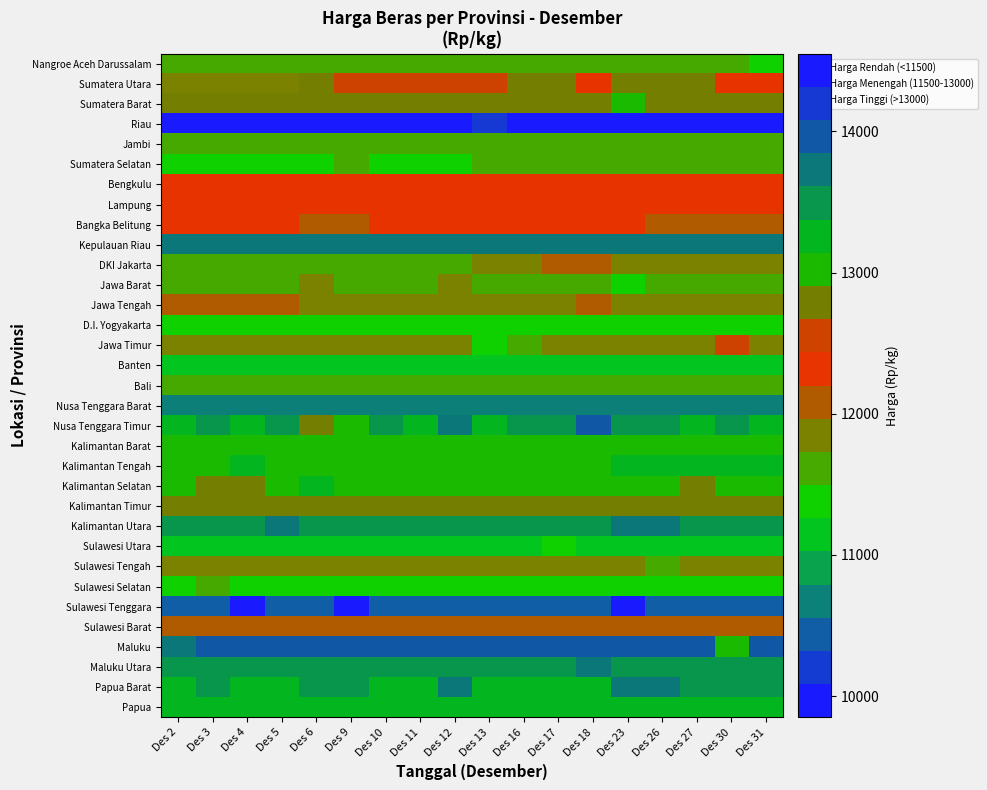

Reading left to right, what are all the values shown in this chart?

Nangroe Aceh Darussalam: Des 2=11550	Des 3=11650	Des 4=11550	Des 5=11500	Des 6=11550	Des 9=11700	Des 10=11600	Des 11=11600	Des 12=11600	Des 13=11600	Des 16=11600	Des 17=11600	Des 18=11550	Des 23=11600	Des 26=11550	Des 27=11600	Des 30=11600	Des 31=11350
Sumatera Utara: Des 2=11850	Des 3=11850	Des 4=11850	Des 5=11800	Des 6=12700	Des 9=12500	Des 10=12600	Des 11=12500	Des 12=12450	Des 13=12500	Des 16=12850	Des 17=12700	Des 18=12250	Des 23=12700	Des 26=12700	Des 27=12750	Des 30=12250	Des 31=12250
Sumatera Barat: Des 2=12850	Des 3=12850	Des 4=12850	Des 5=12850	Des 6=12850	Des 9=12850	Des 10=12850	Des 11=12850	Des 12=12700	Des 13=12700	Des 16=12900	Des 17=12850	Des 18=12900	Des 23=13000	Des 26=12900	Des 27=12900	Des 30=12900	Des 31=12900
Riau: Des 2=14550	Des 3=14550	Des 4=14550	Des 5=14500	Des 6=14550	Des 9=14550	Des 10=14550	Des 11=14550	Des 12=14550	Des 13=14300	Des 16=14550	Des 17=14550	Des 18=14550	Des 23=14550	Des 26=14500	Des 27=14500	Des 30=14500	Des 31=14500
Jambi: Des 2=11550	Des 3=11550	Des 4=11550	Des 5=11550	Des 6=11550	Des 9=11550	Des 10=11550	Des 11=11550	Des 12=11550	Des 13=11550	Des 16=11550	Des 17=11550	Des 18=11550	Des 23=11550	Des 26=11550	Des 27=11600	Des 30=11600	Des 31=11550
Sumatera Selatan: Des 2=11450	Des 3=11450	Des 4=11450	Des 5=11450	Des 6=11450	Des 9=11500	Des 10=11450	Des 11=11450	Des 12=11450	Des 13=11500	Des 16=11500	Des 17=11500	Des 18=11500	Des 23=11500	Des 26=11500	Des 27=11500	Des 30=11500	Des 31=11500
Bengkulu: Des 2=12250	Des 3=12250	Des 4=12250	Des 5=12250	Des 6=12250	Des 9=12250	Des 10=12250	Des 11=12250	Des 12=12250	Des 13=12250	Des 16=12250	Des 17=12250	Des 18=12250	Des 23=12250	Des 26=12250	Des 27=12250	Des 30=12250	Des 31=12250
Lampung: Des 2=12250	Des 3=12250	Des 4=12250	Des 5=12250	Des 6=12250	Des 9=12250	Des 10=12250	Des 11=12250	Des 12=12250	Des 13=12250	Des 16=12250	Des 17=12250	Des 18=12250	Des 23=12250	Des 26=12250	Des 27=12250	Des 30=12250	Des 31=12250
Bangka Belitung: Des 2=12350	Des 3=12250	Des 4=12250	Des 5=12250	Des 6=12150	Des 9=12150	Des 10=12200	Des 11=12200	Des 12=12200	Des 13=12200	Des 16=12250	Des 17=12200	Des 18=12200	Des 23=12200	Des 26=12150	Des 27=12100	Des 30=12150	Des 31=12100
Kepulauan Riau: Des 2=13800	Des 3=13800	Des 4=13800	Des 5=13800	Des 6=13800	Des 9=13800	Des 10=13800	Des 11=13800	Des 12=13800	Des 13=13800	Des 16=13800	Des 17=13800	Des 18=13800	Des 23=13800	Des 26=13800	Des 27=13800	Des 30=13800	Des 31=13800
DKI Jakarta: Des 2=11700	Des 3=11650	Des 4=11650	Des 5=11650	Des 6=11650	Des 9=11650	Des 10=11650	Des 11=11650	Des 12=11700	Des 13=11800	Des 16=11800	Des 17=12000	Des 18=12000	Des 23=11800	Des 26=11800	Des 27=11750	Des 30=11800	Des 31=11800
Jawa Barat: Des 2=11700	Des 3=11700	Des 4=11700	Des 5=11700	Des 6=11800	Des 9=11700	Des 10=11700	Des 11=11500	Des 12=11850	Des 13=11700	Des 16=11700	Des 17=11700	Des 18=11700	Des 23=11450	Des 26=11600	Des 27=11600	Des 30=11600	Des 31=11600
Jawa Tengah: Des 2=12050	Des 3=12050	Des 4=12100	Des 5=12050	Des 6=11850	Des 9=11950	Des 10=11950	Des 11=11950	Des 12=11950	Des 13=11900	Des 16=11950	Des 17=11950	Des 18=12000	Des 23=11950	Des 26=11950	Des 27=11950	Des 30=11900	Des 31=11950
D.I. Yogyakarta: Des 2=11450	Des 3=11450	Des 4=11450	Des 5=11450	Des 6=11450	Des 9=11450	Des 10=11450	Des 11=11450	Des 12=11450	Des 13=11450	Des 16=11450	Des 17=11450	Des 18=11450	Des 23=11450	Des 26=11450	Des 27=11450	Des 30=11450	Des 31=11450
Jawa Timur: Des 2=11800	Des 3=11800	Des 4=11800	Des 5=11800	Des 6=11800	Des 9=11800	Des 10=11800	Des 11=11750	Des 12=11800	Des 13=11450	Des 16=11700	Des 17=11850	Des 18=11800	Des 23=11800	Des 26=11800	Des 27=11800	Des 30=12500	Des 31=11800
Banten: Des 2=11100	Des 3=11100	Des 4=11200	Des 5=11100	Des 6=11100	Des 9=11100	Des 10=11100	Des 11=11200	Des 12=11100	Des 13=11100	Des 16=11100	Des 17=11100	Des 18=11100	Des 23=11150	Des 26=11150	Des 27=11150	Des 30=11250	Des 31=11250
Bali: Des 2=11600	Des 3=11600	Des 4=11600	Des 5=11600	Des 6=11600	Des 9=11600	Des 10=11600	Des 11=11600	Des 12=11600	Des 13=11600	Des 16=11650	Des 17=11650	Des 18=11600	Des 23=11600	Des 26=11650	Des 27=11650	Des 30=11650	Des 31=11650
Nusa Tenggara Barat: Des 2=10650	Des 3=10650	Des 4=10650	Des 5=10650	Des 6=10650	Des 9=10650	Des 10=10650	Des 11=10650	Des 12=10650	Des 13=10650	Des 16=10650	Des 17=10650	Des 18=10650	Des 23=10650	Des 26=10650	Des 27=10650	Des 30=10650	Des 31=10650
Nusa Tenggara Timur: Des 2=13200	Des 3=13400	Des 4=13350	Des 5=13600	Des 6=12850	Des 9=13100	Des 10=13400	Des 11=13200	Des 12=13750	Des 13=13200	Des 16=13400	Des 17=13400	Des 18=13850	Des 23=13500	Des 26=13500	Des 27=13200	Des 30=13500	Des 31=13350
Kalimantan Barat: Des 2=13100	Des 3=13100	Des 4=13100	Des 5=13100	Des 6=13100	Des 9=13100	Des 10=13100	Des 11=13100	Des 12=13100	Des 13=13100	Des 16=13100	Des 17=13100	Des 18=13100	Des 23=13100	Des 26=13100	Des 27=13100	Des 30=13100	Des 31=13100
Kalimantan Tengah: Des 2=13100	Des 3=13050	Des 4=13200	Des 5=13050	Des 6=13050	Des 9=13050	Des 10=13050	Des 11=13050	Des 12=13050	Des 13=13000	Des 16=13050	Des 17=13050	Des 18=13050	Des 23=13350	Des 26=13350	Des 27=13350	Des 30=13200	Des 31=13250
Kalimantan Selatan: Des 2=13100	Des 3=12900	Des 4=12900	Des 5=13100	Des 6=13300	Des 9=13100	Des 10=13100	Des 11=13100	Des 12=13100	Des 13=13100	Des 16=13100	Des 17=13100	Des 18=13100	Des 23=13100	Des 26=13100	Des 27=12700	Des 30=13100	Des 31=13100
Kalimantan Timur: Des 2=12800	Des 3=12800	Des 4=12800	Des 5=12800	Des 6=12800	Des 9=12800	Des 10=12800	Des 11=12750	Des 12=12850	Des 13=12800	Des 16=12850	Des 17=12850	Des 18=12850	Des 23=12850	Des 26=12850	Des 27=12700	Des 30=12850	Des 31=12850
Kalimantan Utara: Des 2=13550	Des 3=13550	Des 4=13550	Des 5=13650	Des 6=13550	Des 9=13550	Des 10=13550	Des 11=13550	Des 12=13550	Des 13=13550	Des 16=13550	Des 17=13550	Des 18=13550	Des 23=13650	Des 26=13650	Des 27=13550	Des 30=13550	Des 31=13550
Sulawesi Utara: Des 2=11150	Des 3=11150	Des 4=11150	Des 5=11150	Des 6=11150	Des 9=11150	Des 10=11250	Des 11=11250	Des 12=11250	Des 13=11250	Des 16=11050	Des 17=11300	Des 18=11250	Des 23=11250	Des 26=11250	Des 27=11250	Des 30=11150	Des 31=11150
Sulawesi Tengah: Des 2=11750	Des 3=11750	Des 4=11750	Des 5=11750	Des 6=11750	Des 9=11750	Des 10=11750	Des 11=11750	Des 12=11750	Des 13=11750	Des 16=11750	Des 17=11750	Des 18=11750	Des 23=11750	Des 26=11500	Des 27=11750	Des 30=11750	Des 31=11750
Sulawesi Selatan: Des 2=11400	Des 3=11500	Des 4=11300	Des 5=11350	Des 6=11350	Des 9=11350	Des 10=11400	Des 11=11400	Des 12=11400	Des 13=11400	Des 16=11300	Des 17=11450	Des 18=11350	Des 23=11400	Des 26=11300	Des 27=11350	Des 30=11350	Des 31=11450
Sulawesi Tenggara: Des 2=10450	Des 3=10450	Des 4=9850	Des 5=10450	Des 6=10450	Des 9=9850	Des 10=10450	Des 11=10450	Des 12=10400	Des 13=10400	Des 16=10400	Des 17=10400	Des 18=10400	Des 23=9850	Des 26=10400	Des 27=10400	Des 30=10400	Des 31=10400
Sulawesi Barat: Des 2=12000	Des 3=12000	Des 4=12000	Des 5=12000	Des 6=12000	Des 9=12000	Des 10=12000	Des 11=12000	Des 12=12000	Des 13=12000	Des 16=12000	Des 17=12000	Des 18=12000	Des 23=12000	Des 26=12000	Des 27=12000	Des 30=12000	Des 31=12000
Maluku: Des 2=13625	Des 3=14050	Des 4=14050	Des 5=14050	Des 6=14050	Des 9=14050	Des 10=14050	Des 11=14050	Des 12=14050	Des 13=14050	Des 16=14050	Des 17=14050	Des 18=14050	Des 23=14050	Des 26=14050	Des 27=14050	Des 30=13100	Des 31=14050
Maluku Utara: Des 2=13500	Des 3=13500	Des 4=13500	Des 5=13500	Des 6=13500	Des 9=13500	Des 10=13500	Des 11=13500	Des 12=13500	Des 13=13500	Des 16=13500	Des 17=13500	Des 18=13750	Des 23=13500	Des 26=13500	Des 27=13500	Des 30=13500	Des 31=13500
Papua Barat: Des 2=13300	Des 3=13400	Des 4=13300	Des 5=13300	Des 6=13400	Des 9=13400	Des 10=13300	Des 11=13300	Des 12=13650	Des 13=13300	Des 16=13300	Des 17=13300	Des 18=13300	Des 23=13650	Des 26=13650	Des 27=13500	Des 30=13500	Des 31=13500
Papua: Des 2=13200	Des 3=13200	Des 4=13200	Des 5=13200	Des 6=13200	Des 9=13200	Des 10=13200	Des 11=13200	Des 12=13200	Des 13=13200	Des 16=13200	Des 17=13150	Des 18=13150	Des 23=13150	Des 26=13150	Des 27=13150	Des 30=13150	Des 31=13200